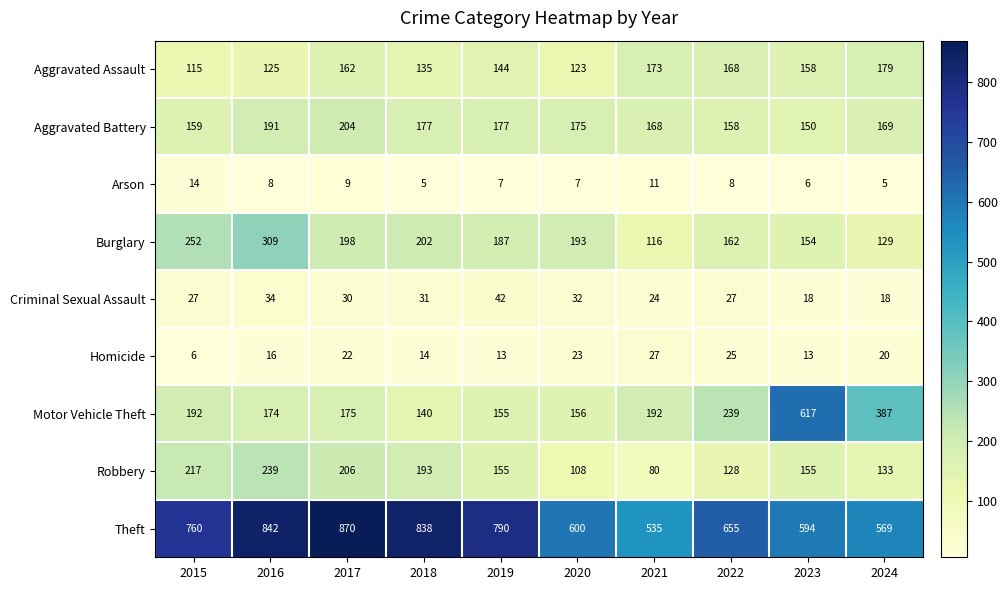

Which series has the largest range (max minus min)?

Motor Vehicle Theft